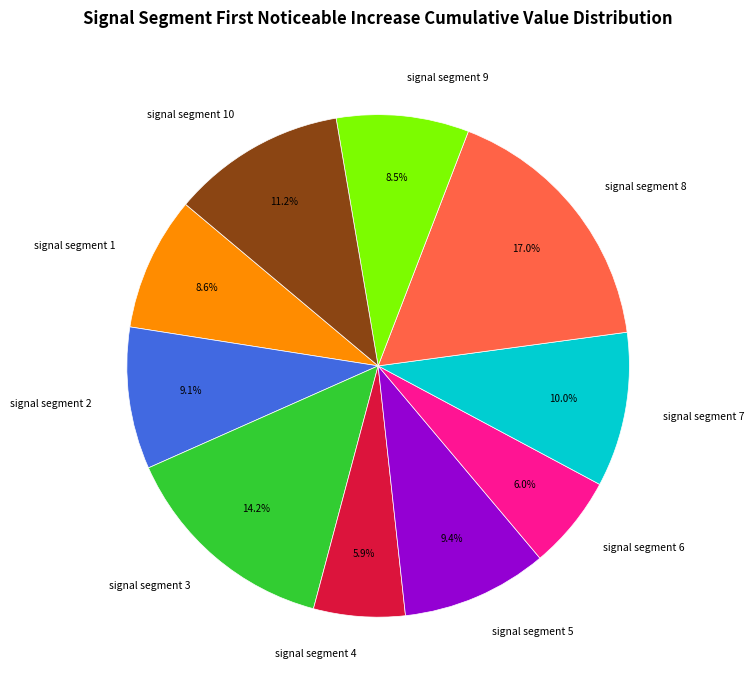

To the nearest percent, what is the average slice percentage?

10%